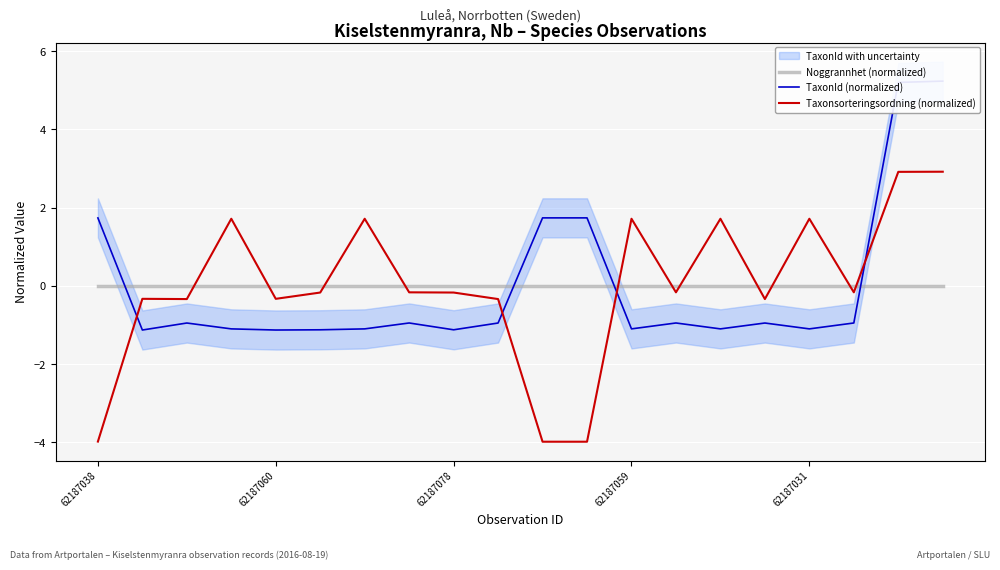

At which label is TaxonId (normalized) closest to 2?

10